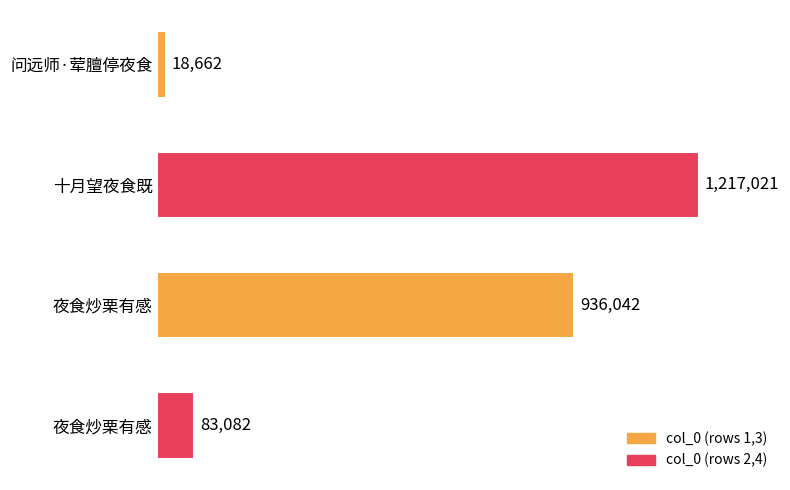

Are the bars horizontal?

Yes